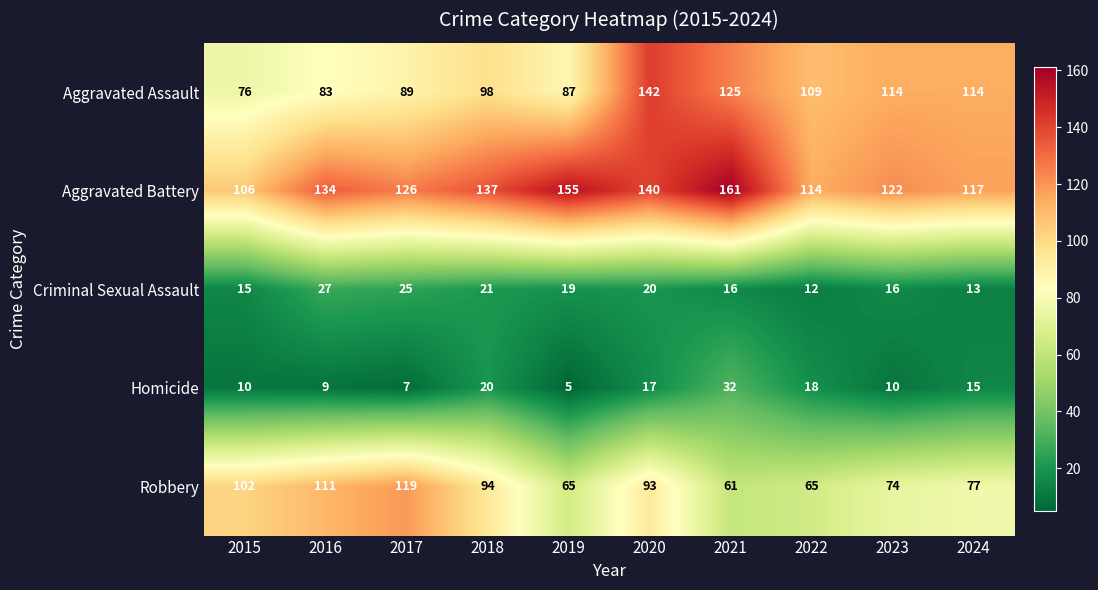

What is the approximate value of Aggravated Battery at 2023, to the nearest 5?

120